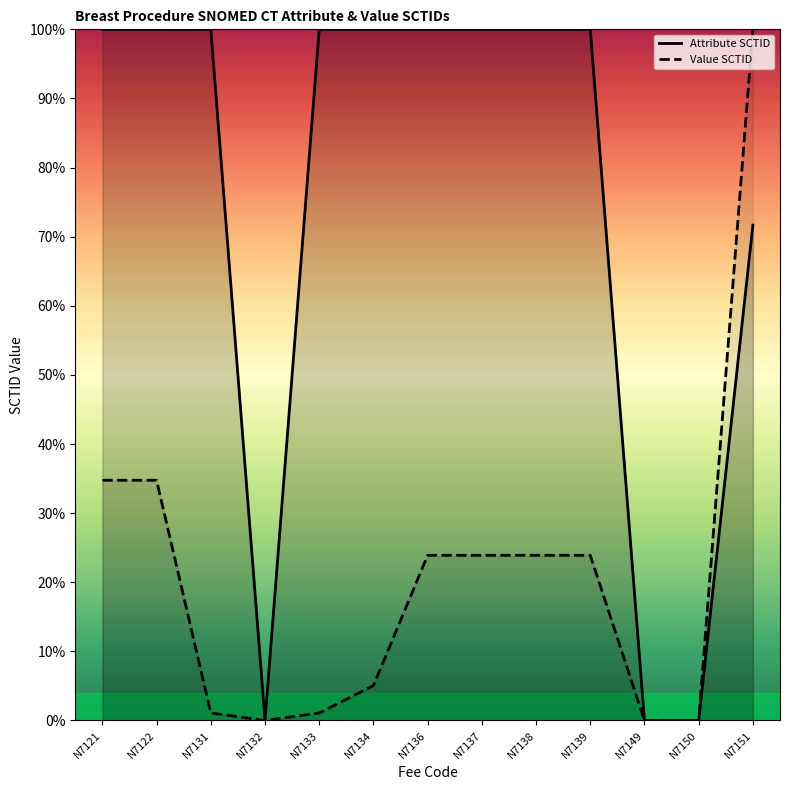

What is the average value of the Attribute SCTID series?

74.7